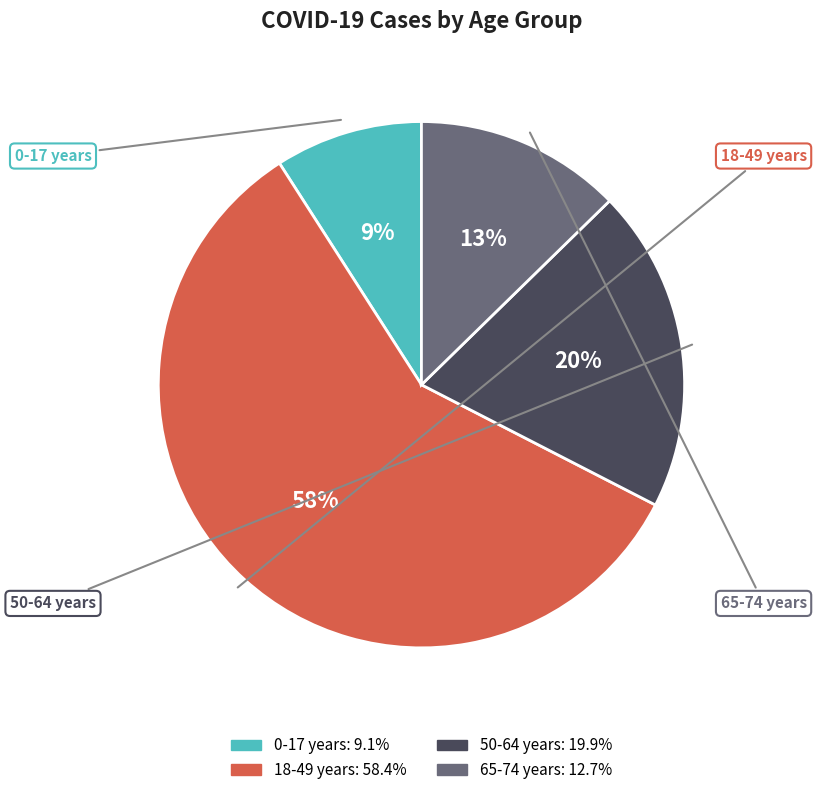

Approximately how many times larger is the value at 0-17 years compared to 65-74 years?

0.7